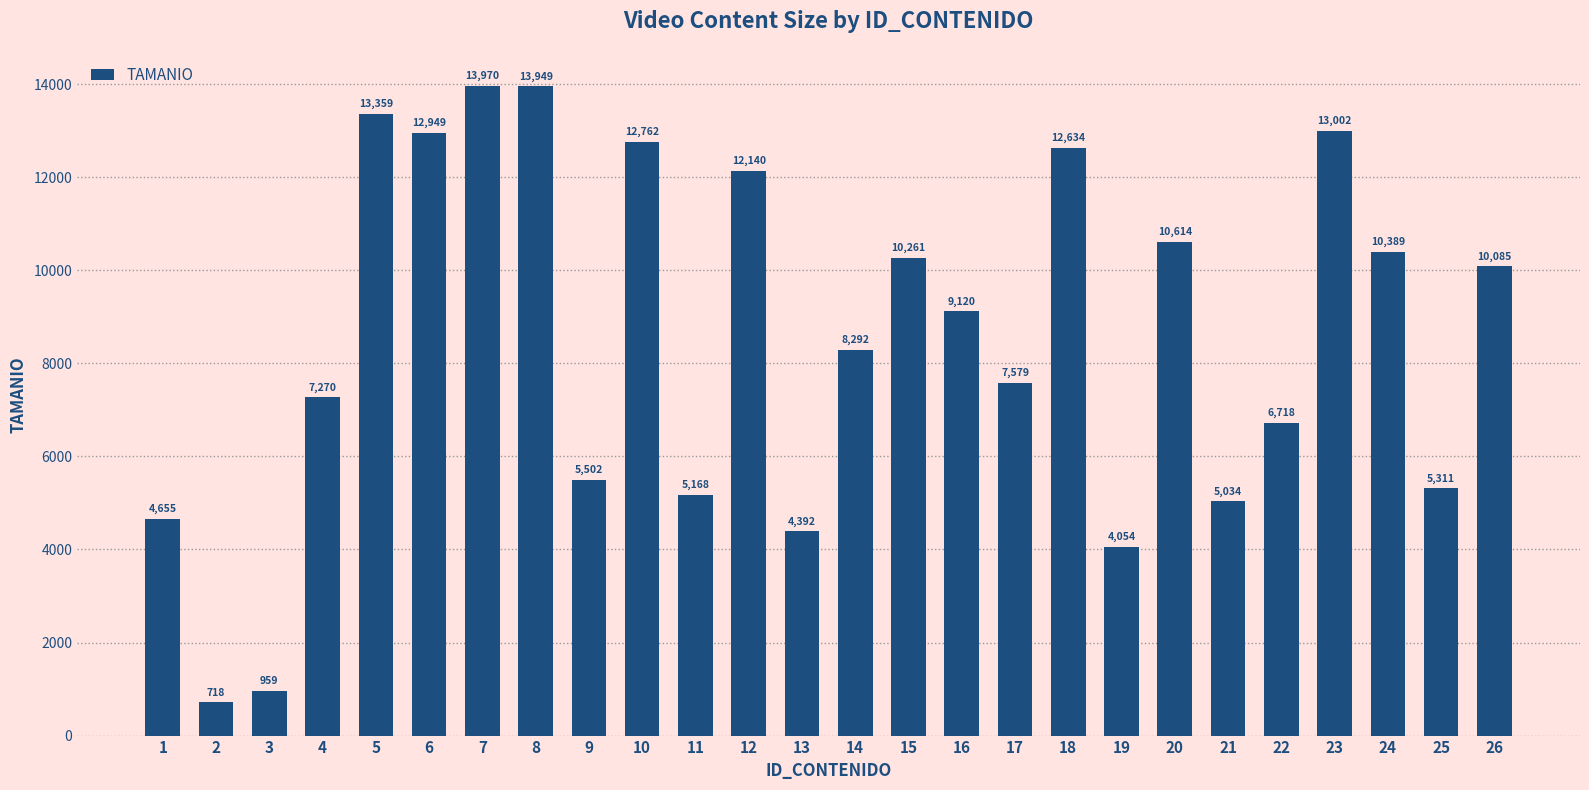

Is it true that the value at 22 is 6718?

True